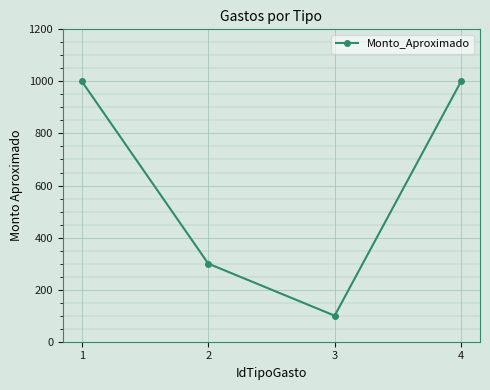

What is the difference between the maximum and second lowest values?

700